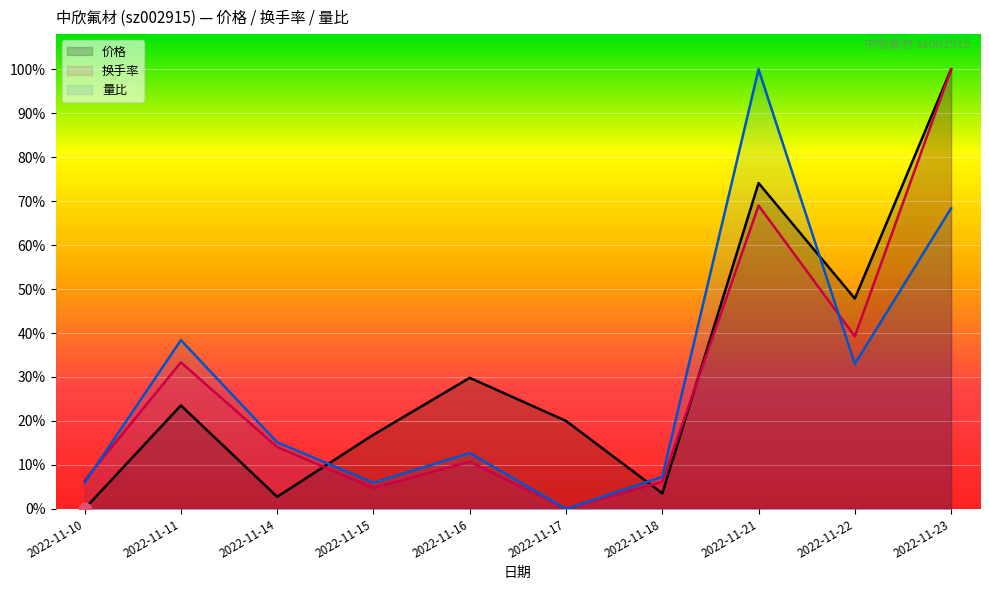

True or false: 价格 and 换手率 intersect in this chart.

True